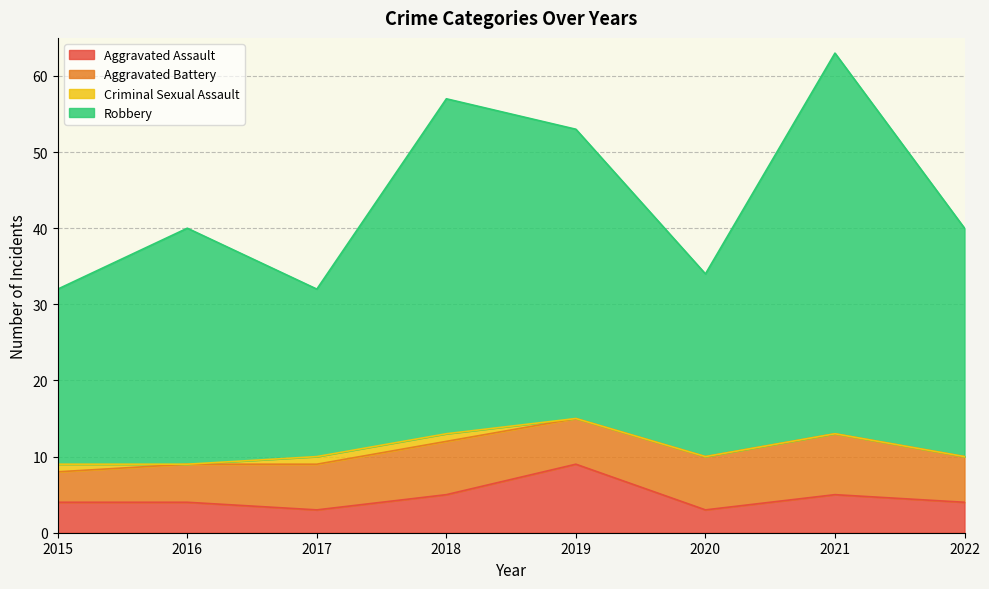

What is the average value of the Aggravated Assault series?

5